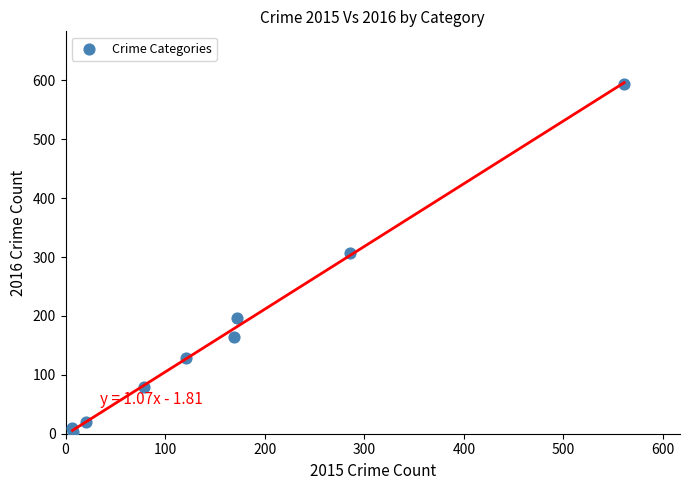

What is the average Y value?

167